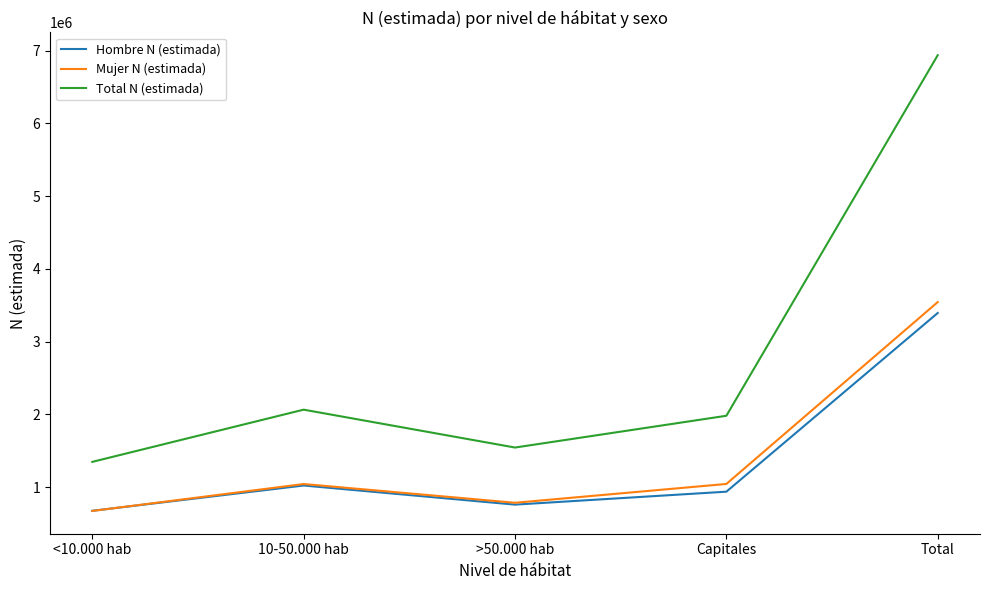

Which series has the widest spread of values?

Total N (estimada)